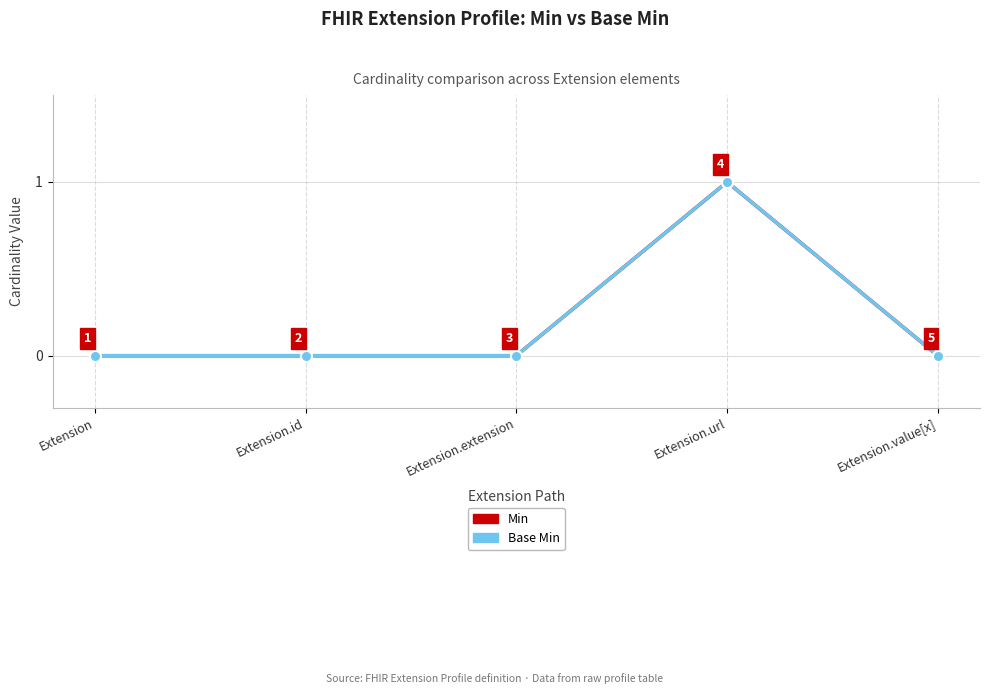

Does the chart have visible grid lines?

Yes